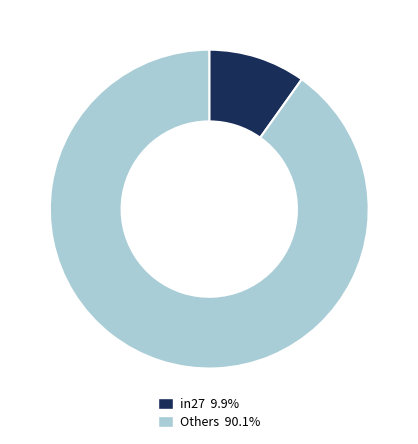

How many segments does this pie chart have?

2